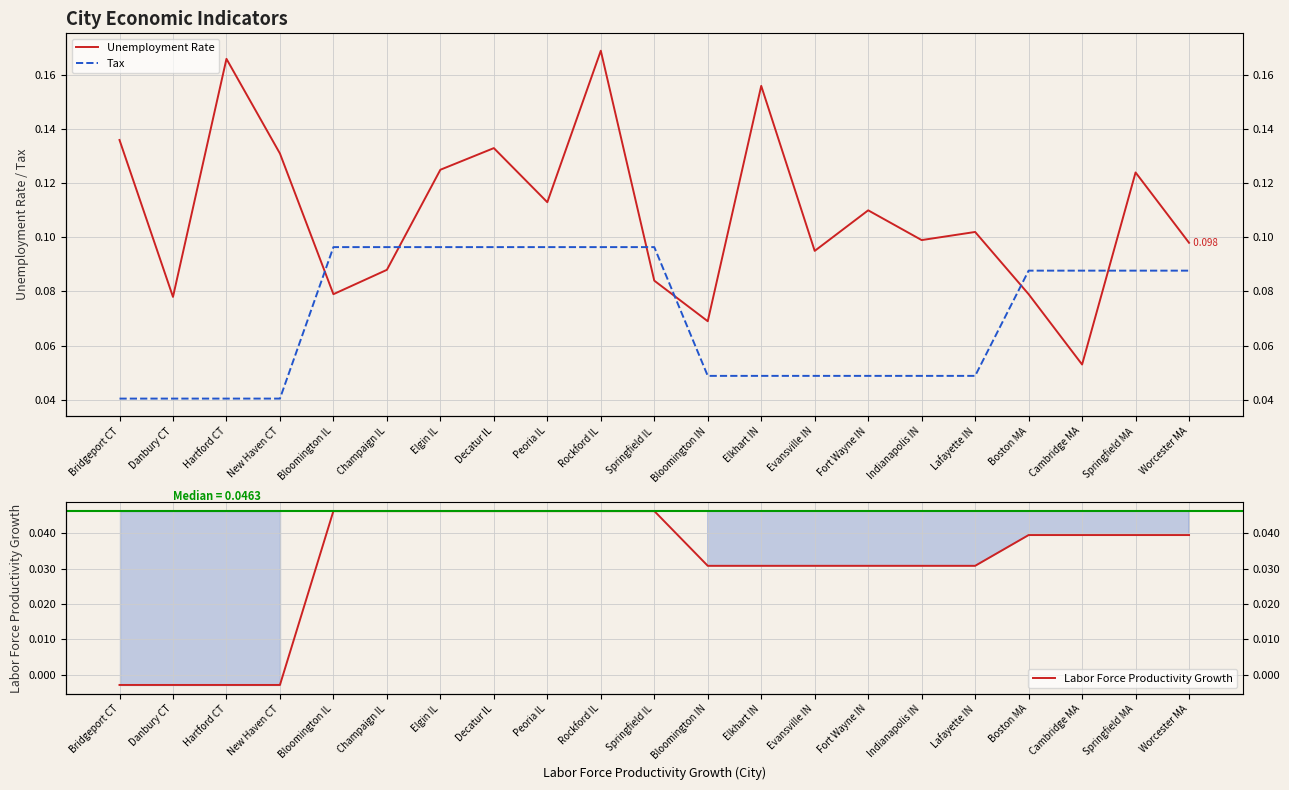

What is the average value of the Tax series?

0.1